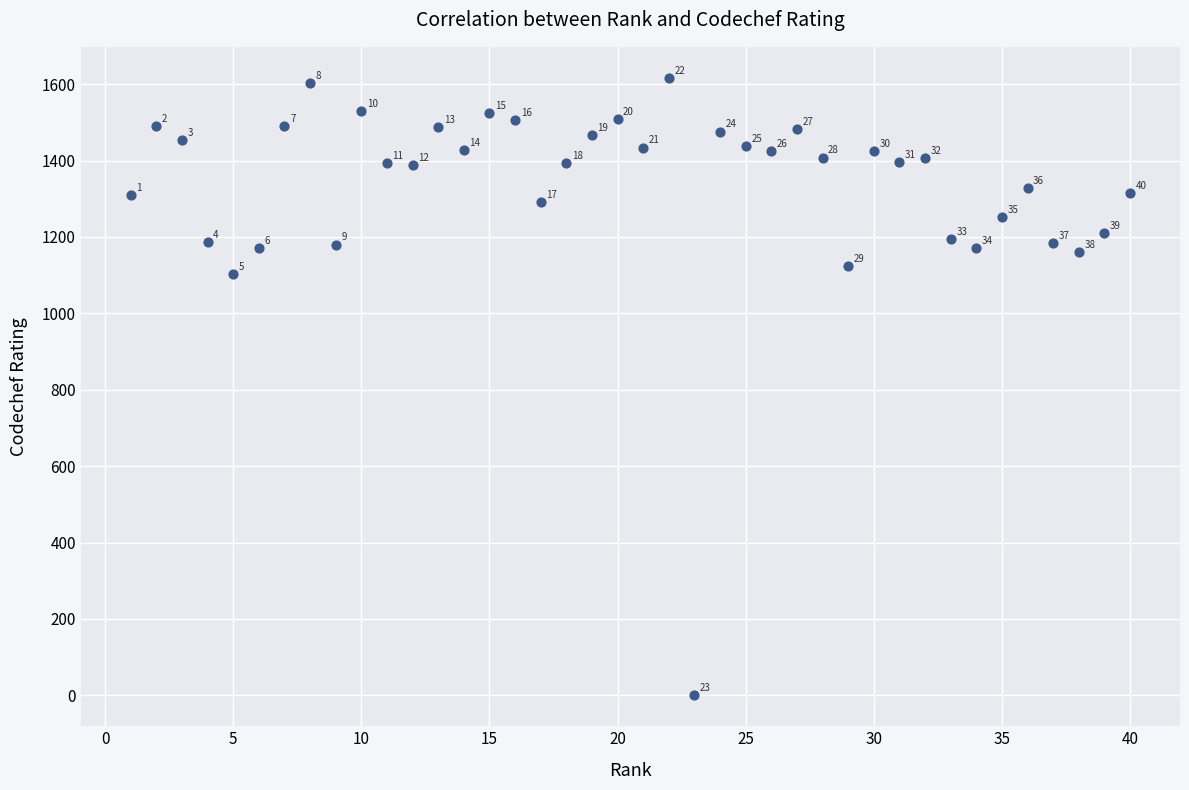

What is the range of Y values (max minus min)?

1617